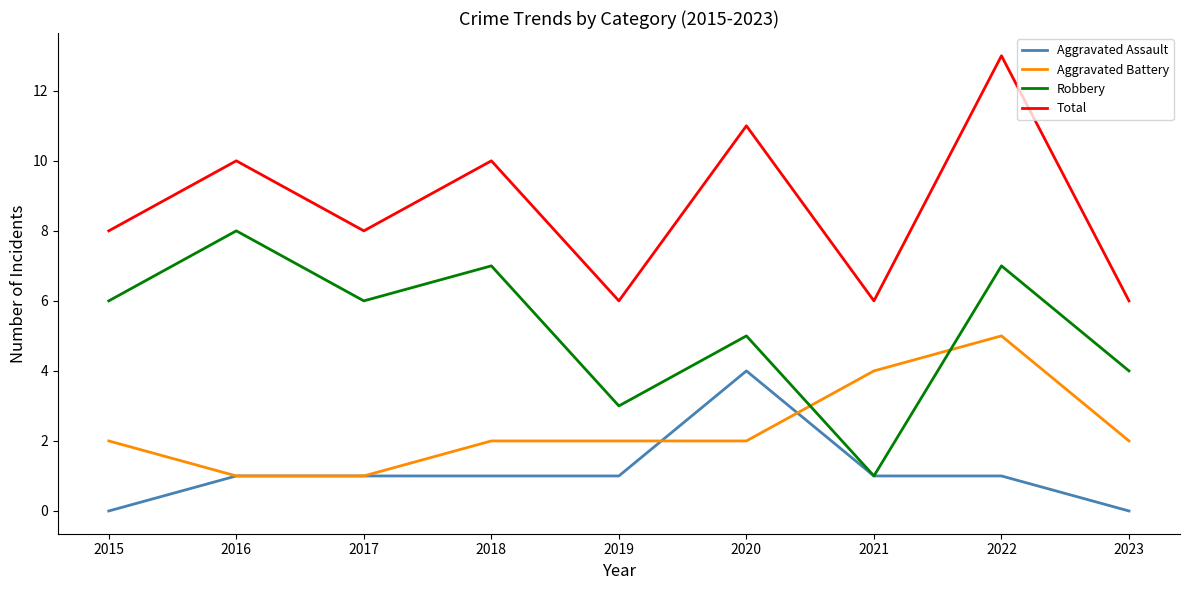

What value does the Robbery series have at 2023?

4